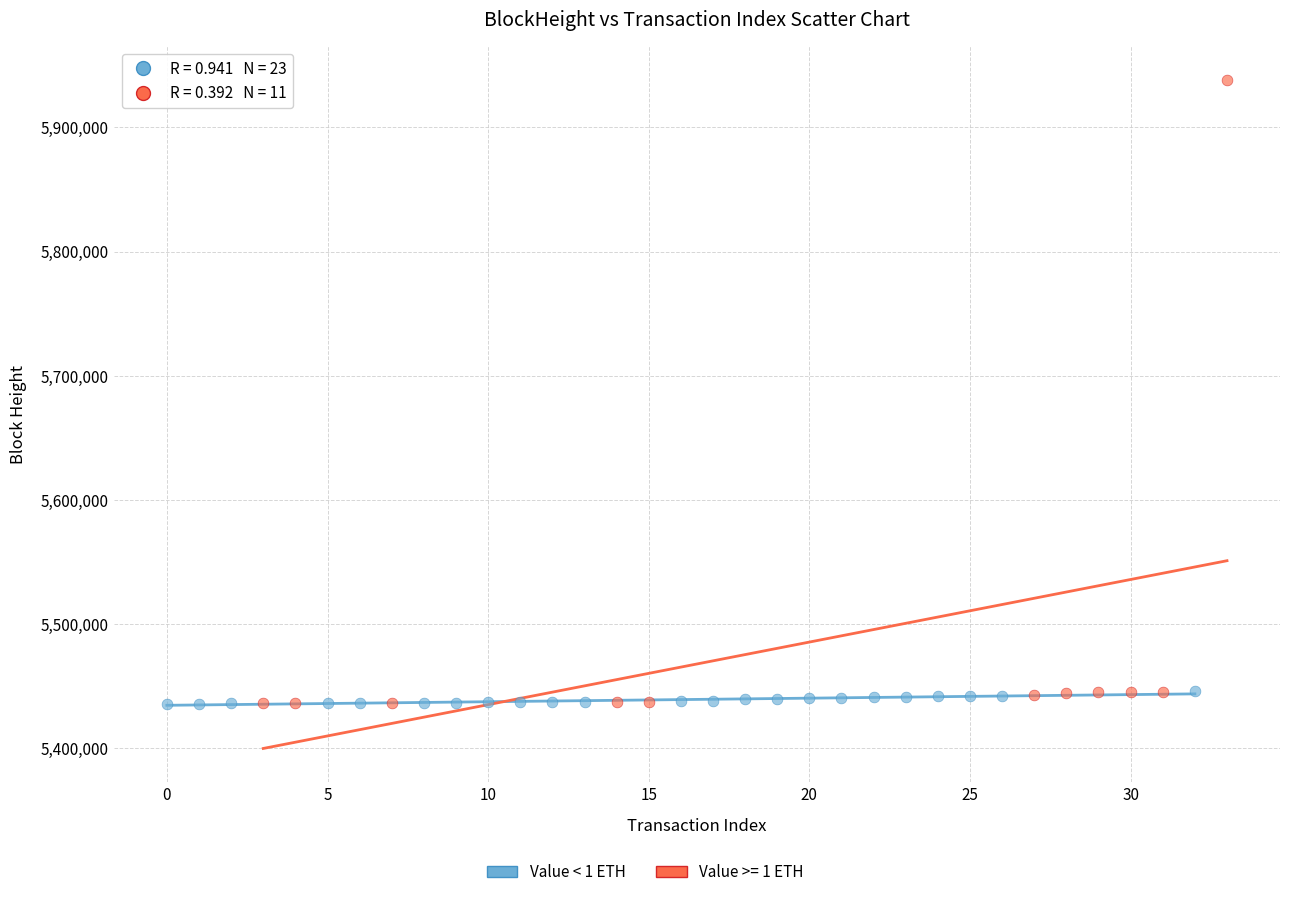

Which series reaches the maximum Y coordinate?

Value >= 1 ETH